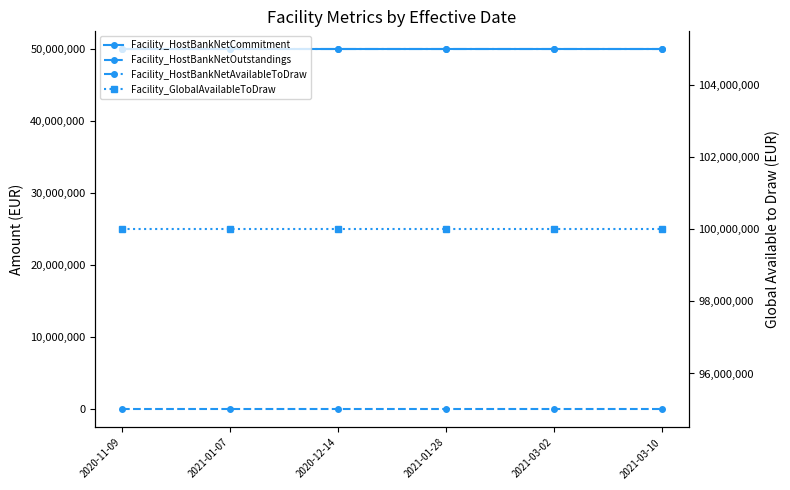

Which series has the largest total across all categories?

Facility_GlobalAvailableToDraw